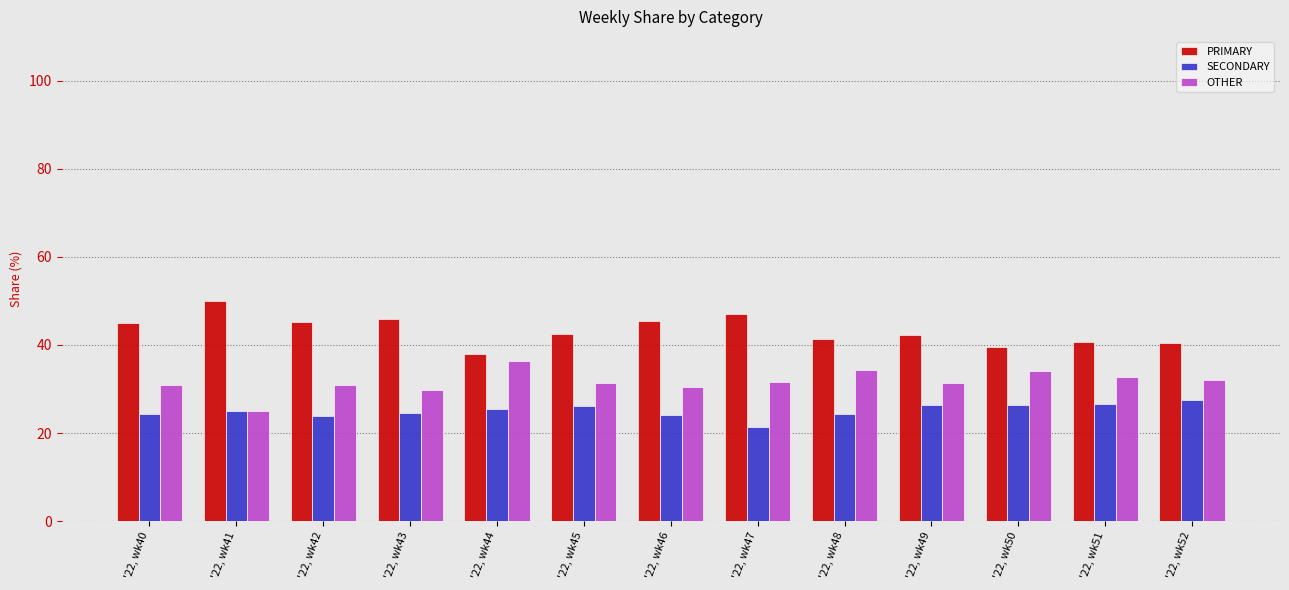

What is the approximate value of OTHER at '22, wk47?

31.5